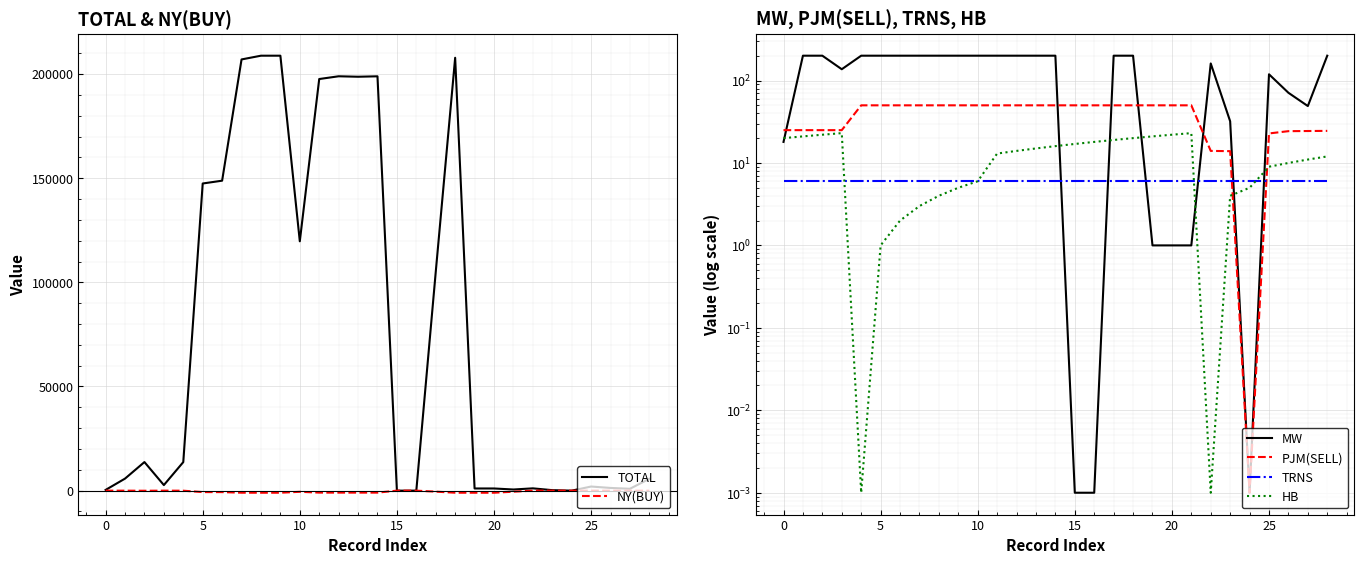

What value does the HB series have at 21?

23.0